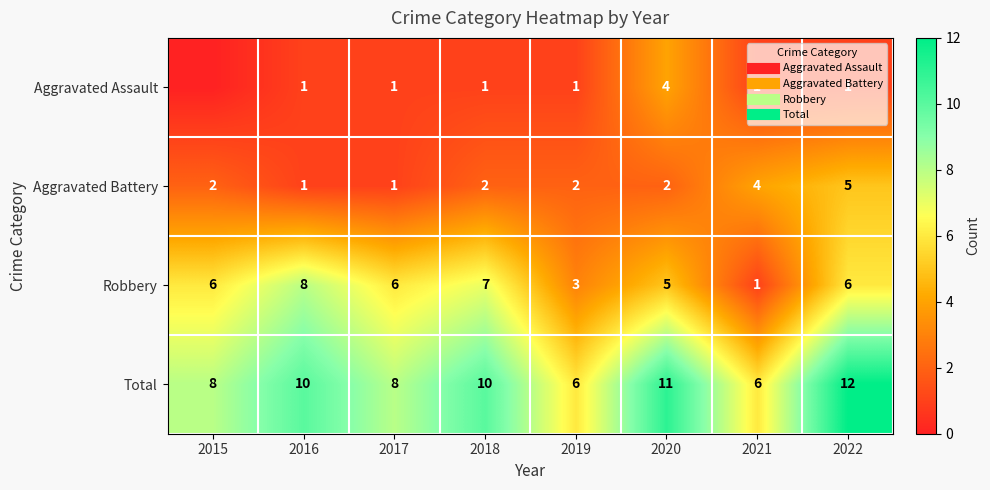

How many data points in Aggravated Assault are above 1?

1